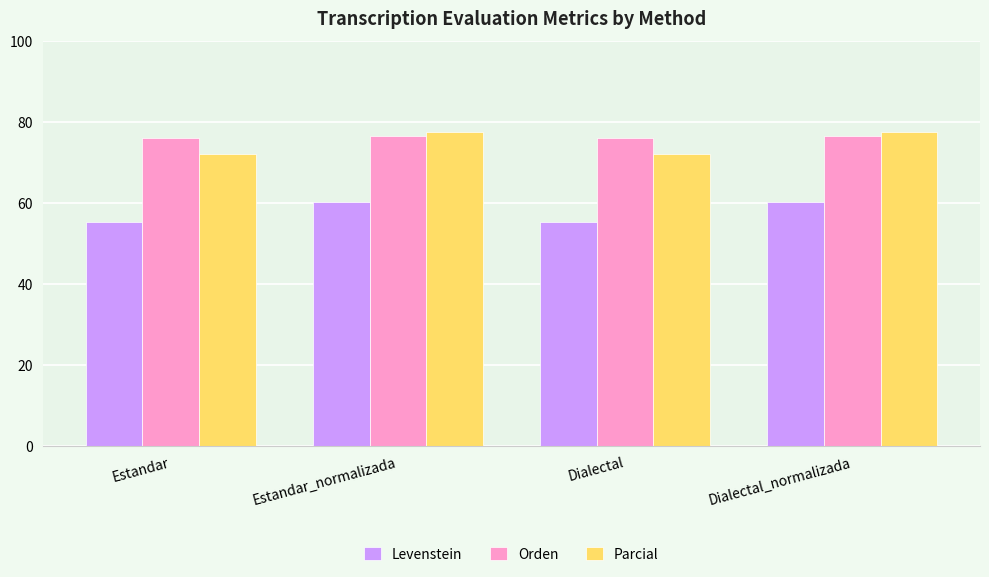

What is the spread (max minus min) of values at Estandar?

20.7